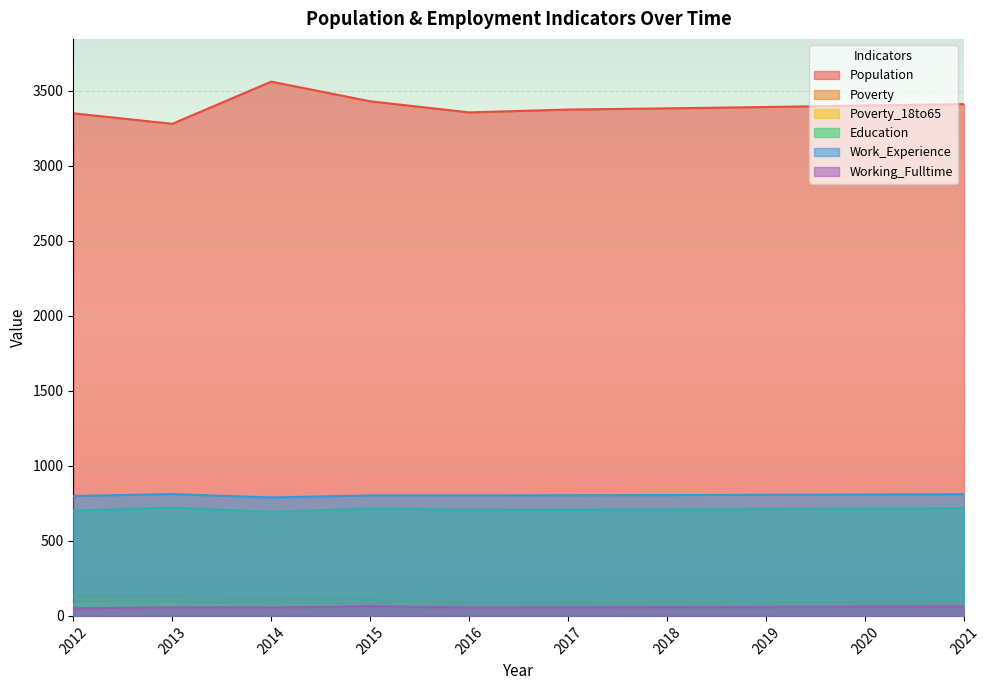

Rank the series at 2018 from highest to lowest value.

Population, Work_Experience, Education, Poverty, Working_Fulltime, Poverty_18to65